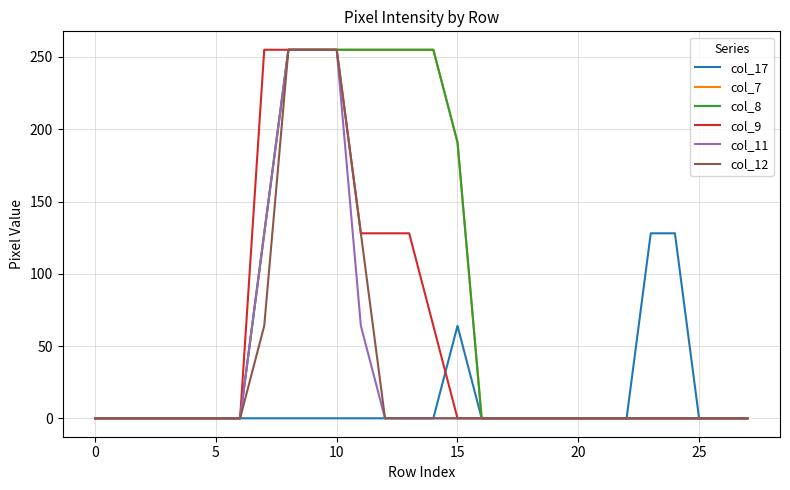

What is the difference between the maximum and minimum values in the col_11 series?

255